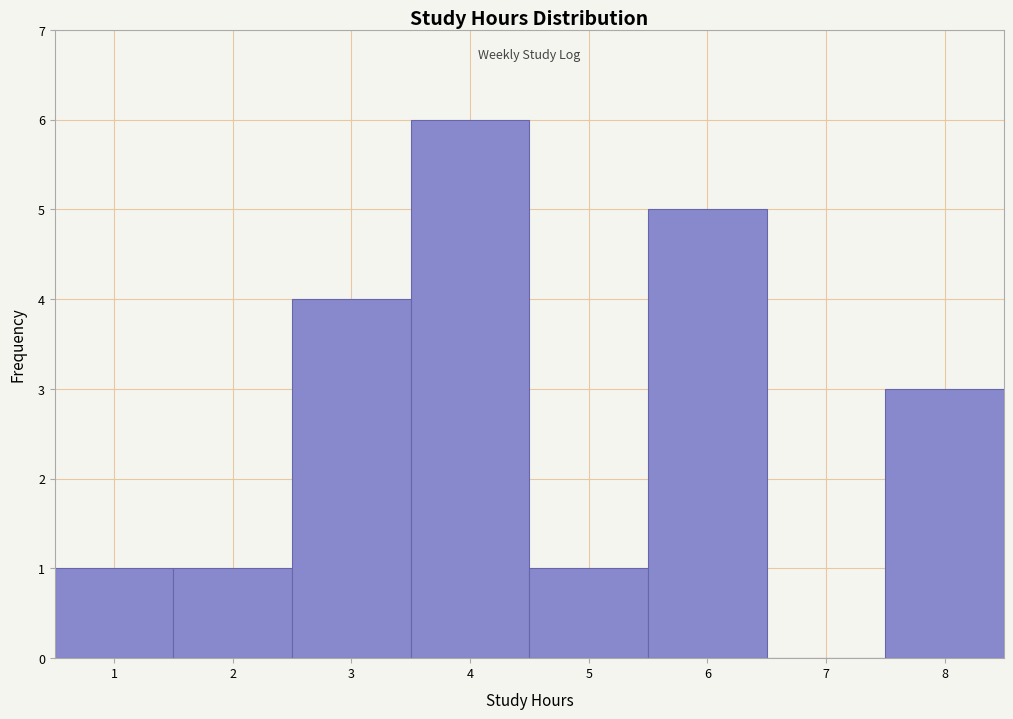

Which range on the x-axis has the tallest bar?

3.5 to 4.5